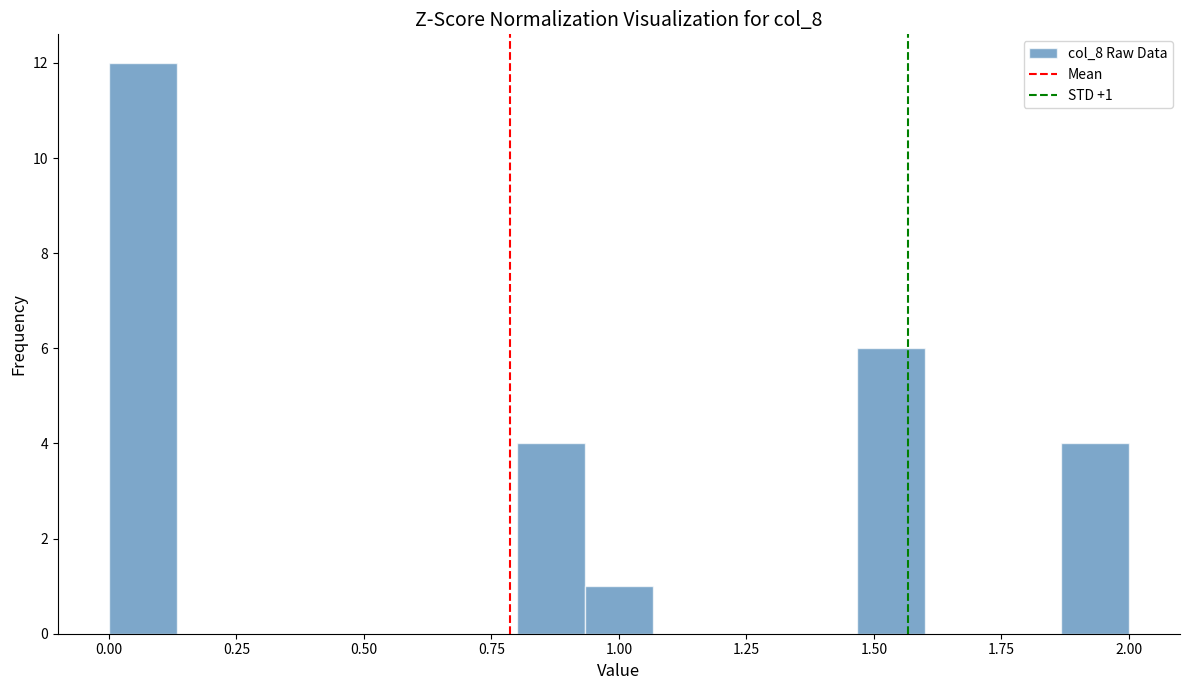

Around what value on the x-axis is the tallest bar? Give the approximate position of its centre, as read against the axis.

0.05